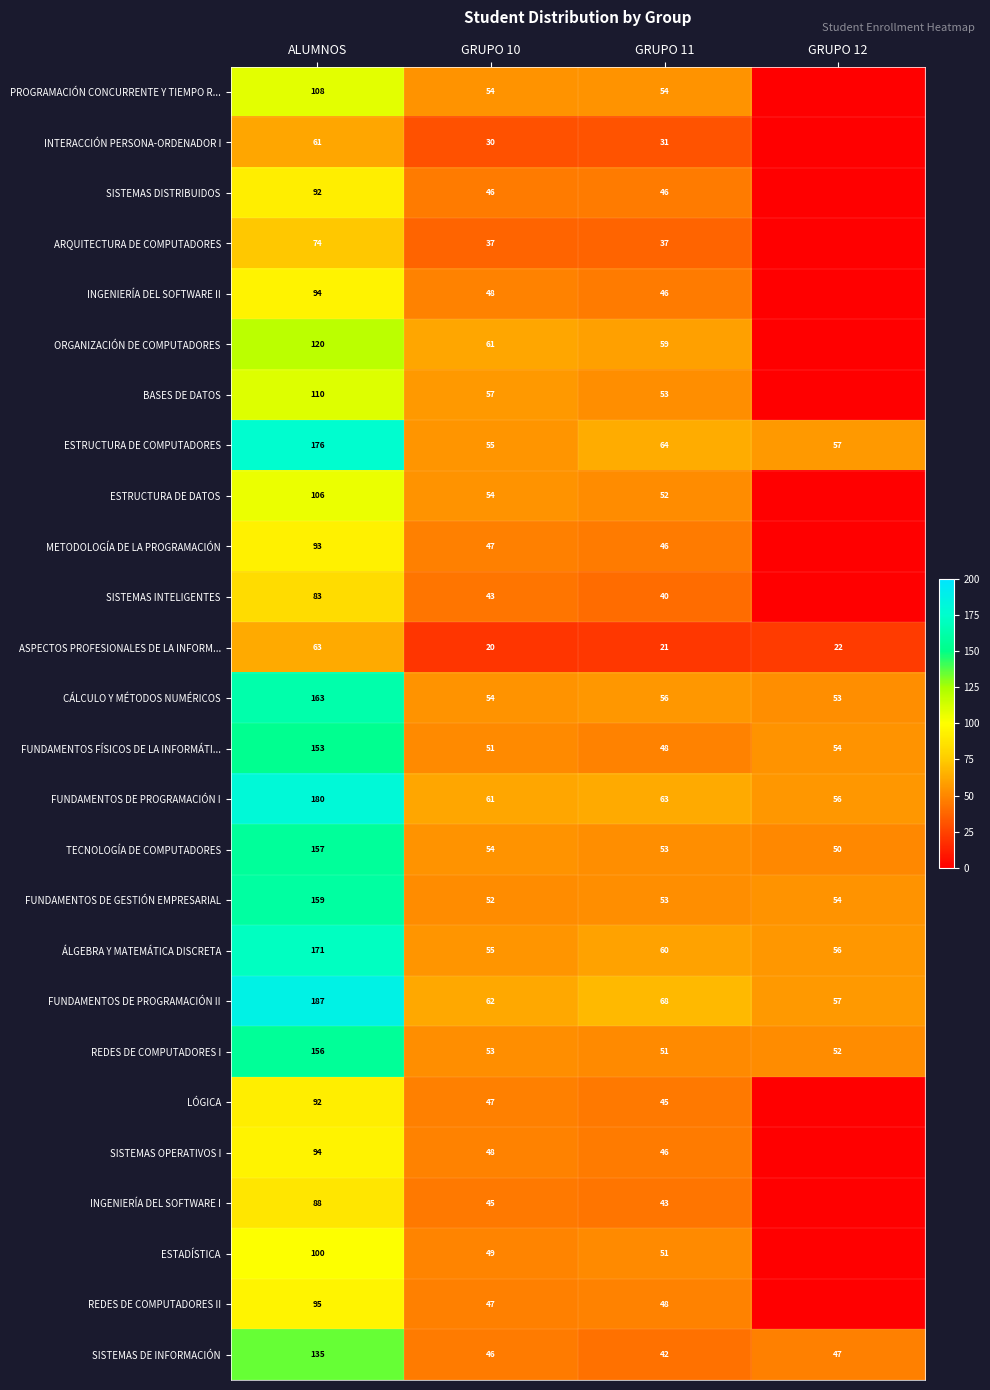

Is the value of FUNDAMENTOS FÍSICOS DE LA INFORMÁTI... at GRUPO 11 greater than the value of REDES DE COMPUTADORES I at GRUPO 11?

No